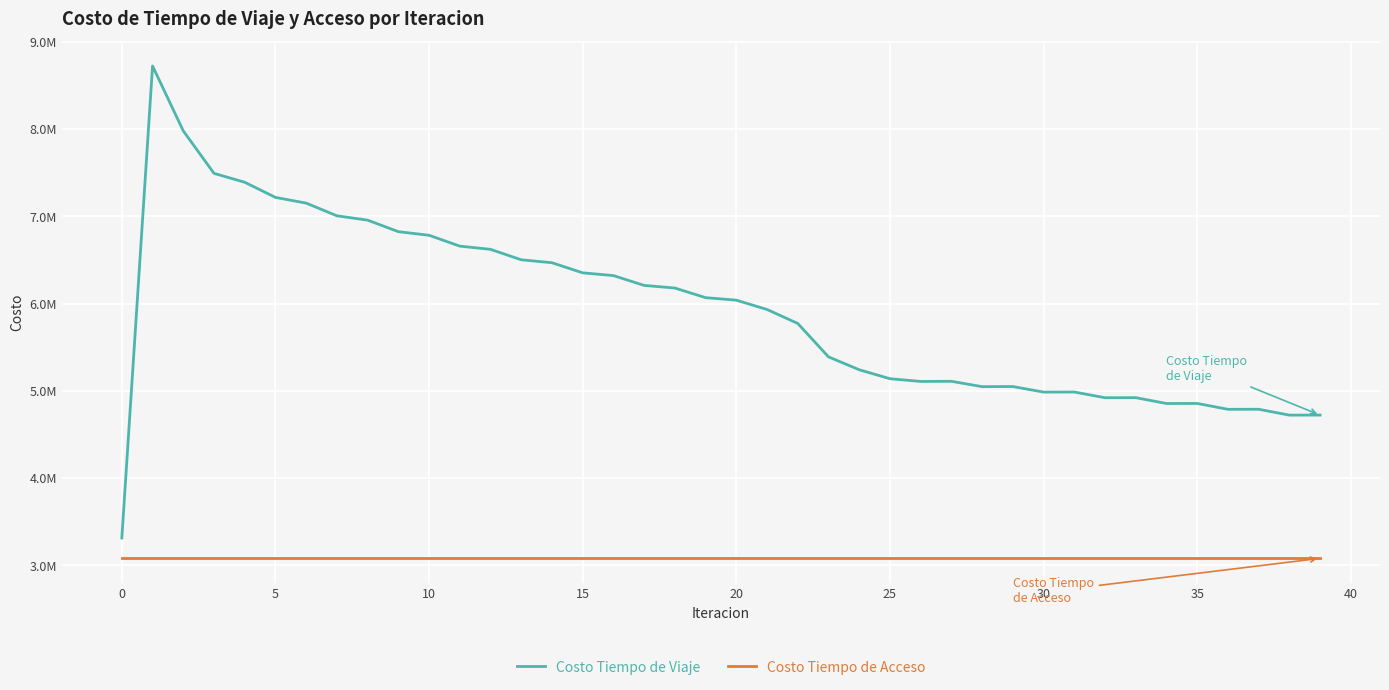

True or false: Costo Tiempo de Acceso has more than 0 interior local peaks.

False